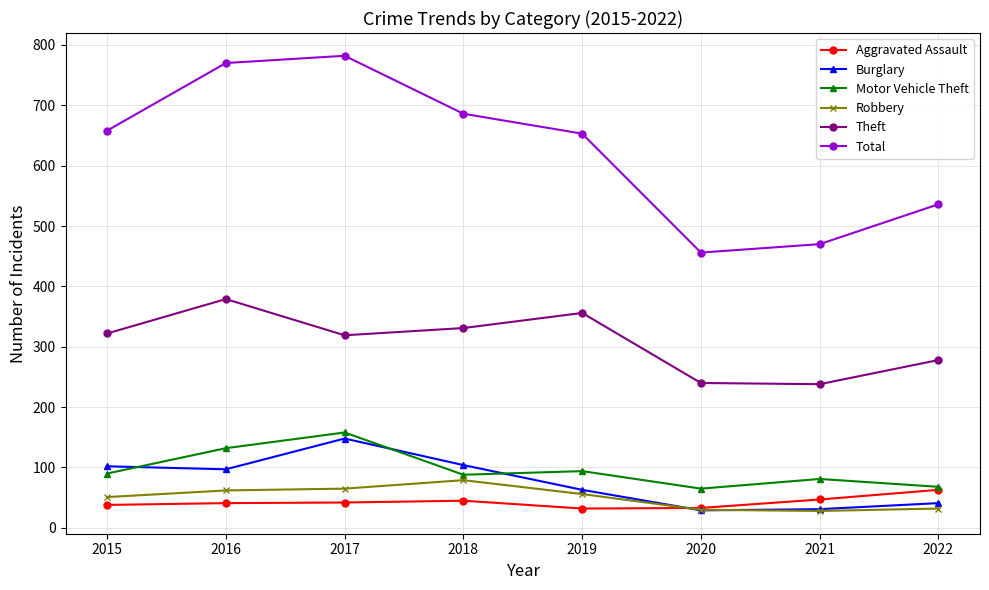

The value of Burglary at 2016 is 97. True or false?

True